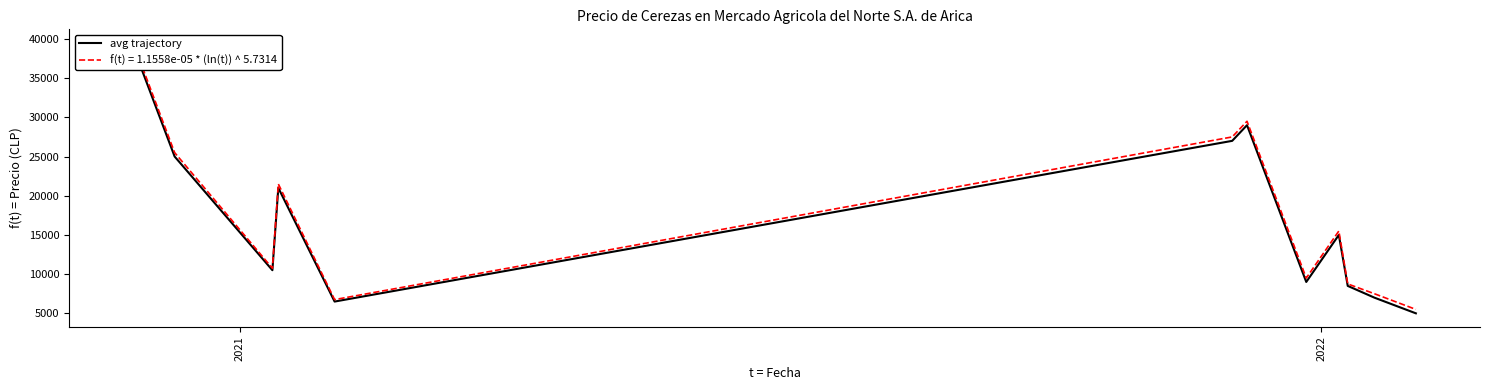

What is the smallest value displayed?

5000